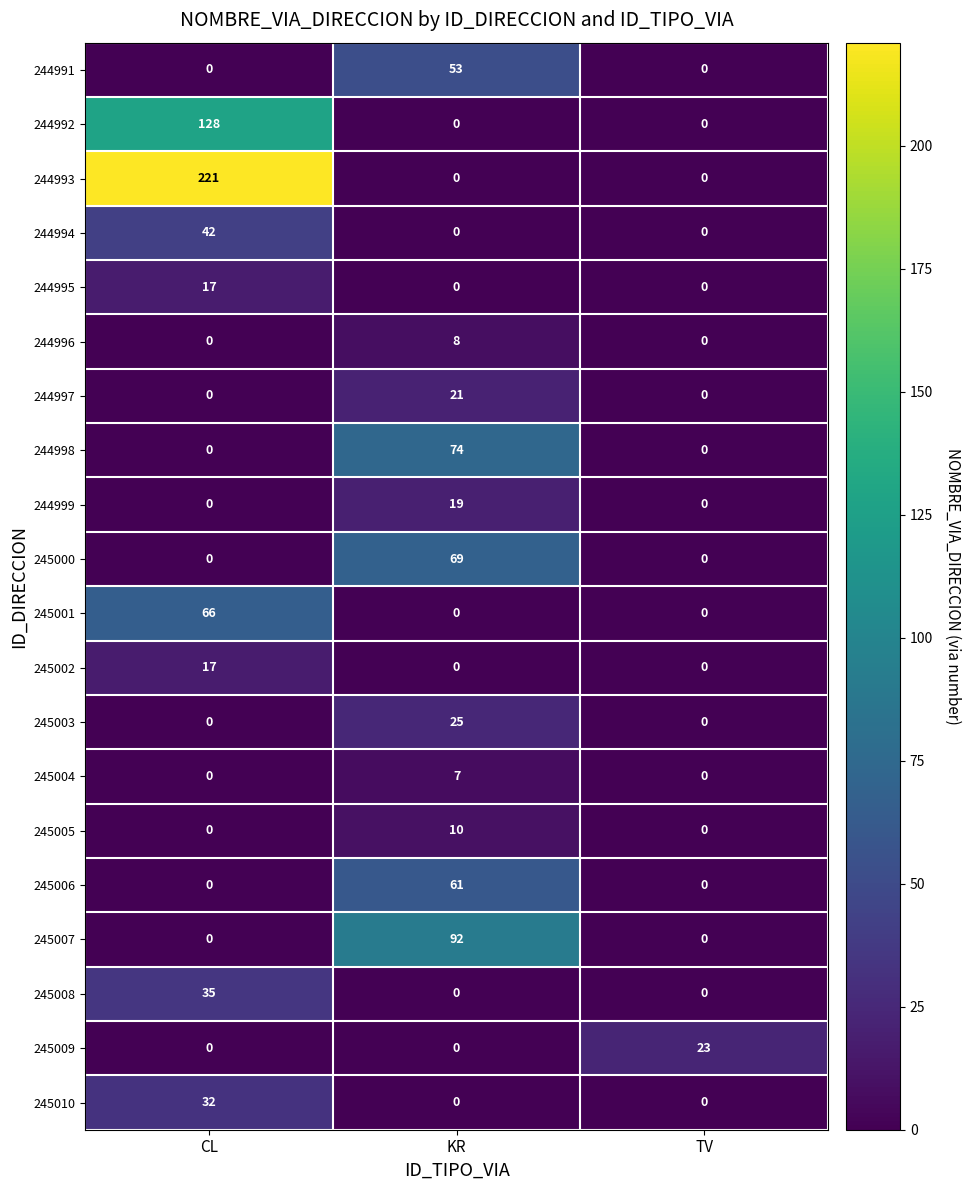

True or false: 245009 has a value of -14 at KR.

False